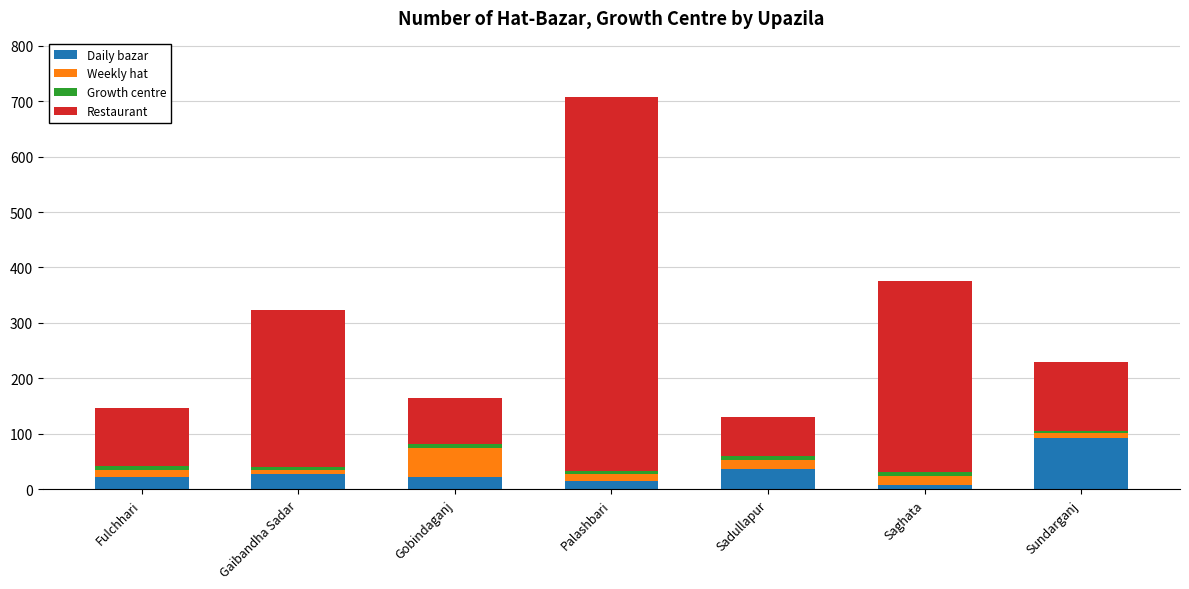

At which label does Daily bazar reach its peak?

Sundarganj